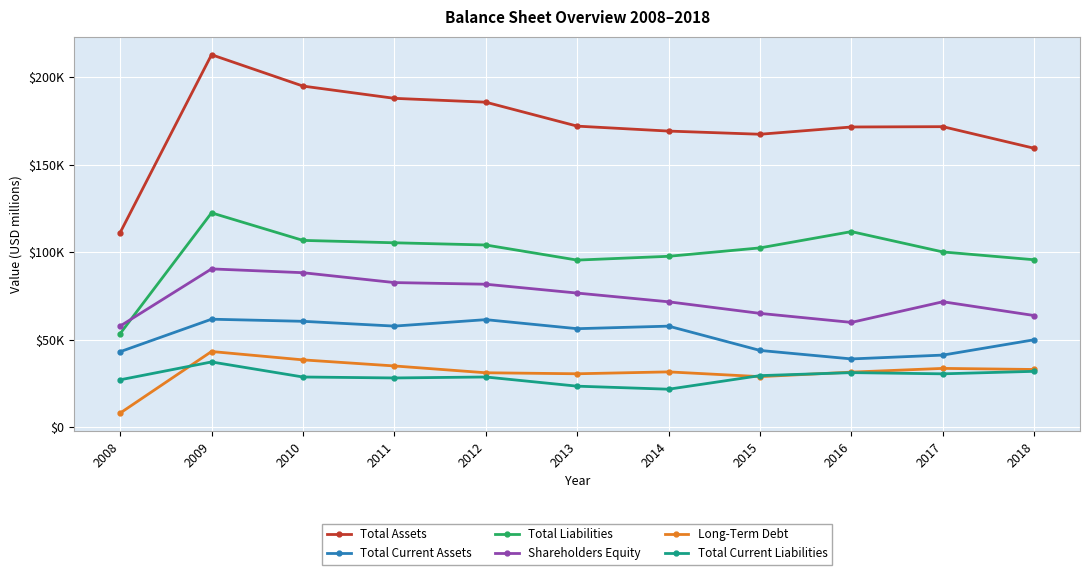

What is the highest value of the Long-Term Debt series?

43193